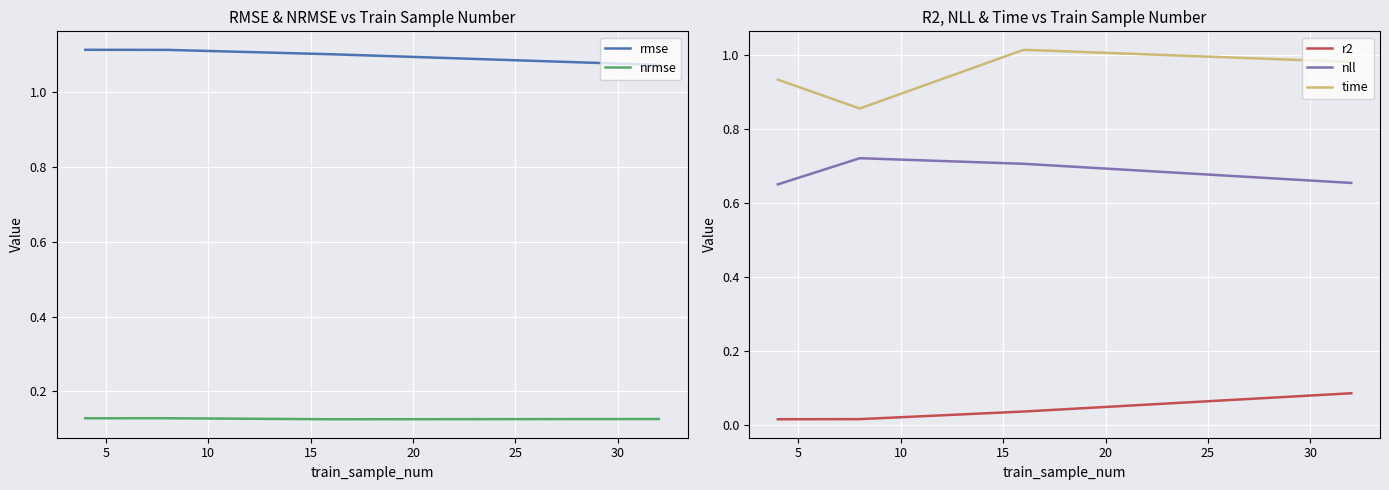

True or false: time and nll intersect in this chart.

False